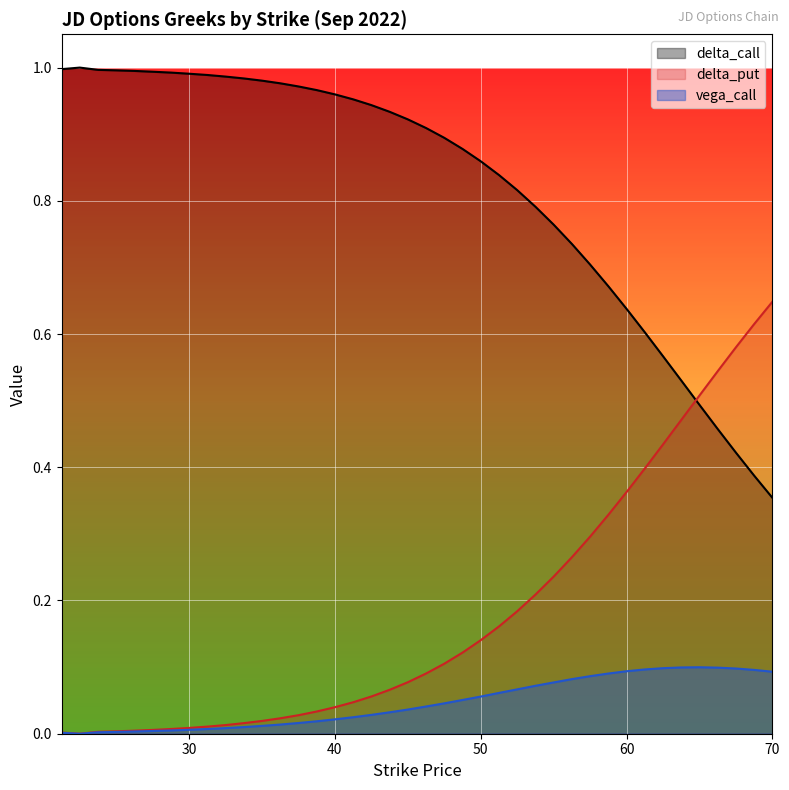

The value of delta_put at 47.5 is 0.1. True or false?

True